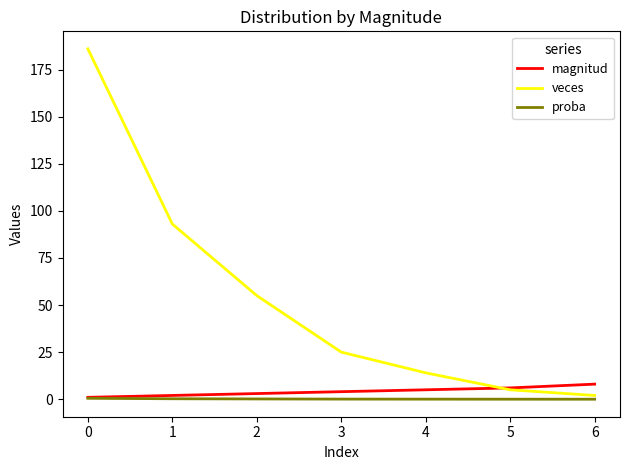

What is the highest value of the veces series?

186.0